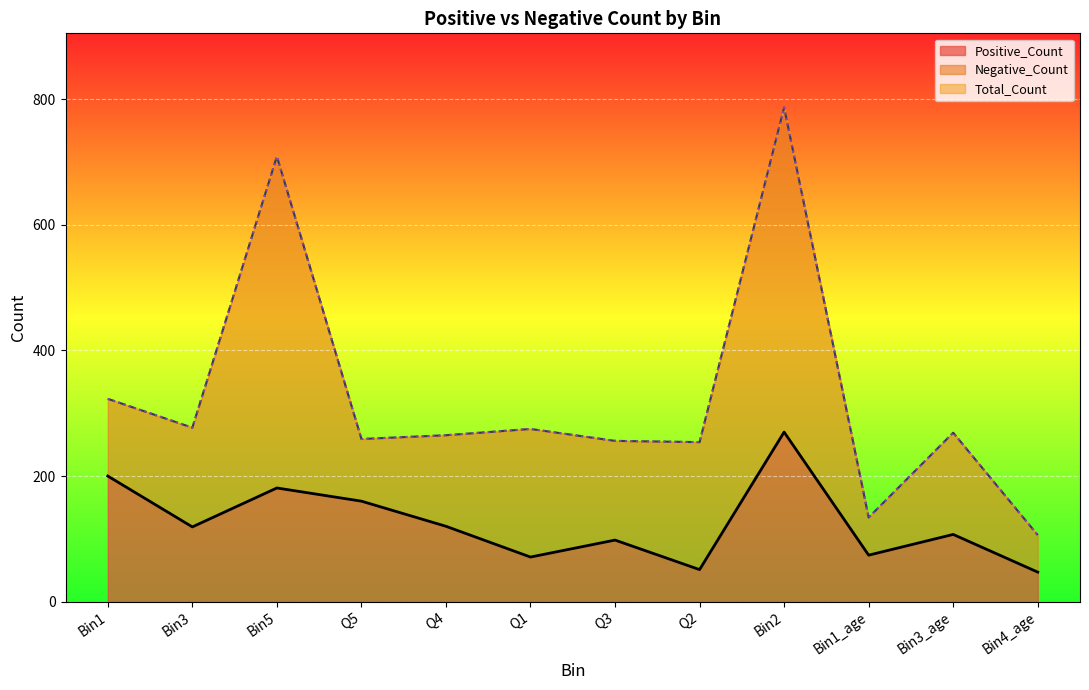

True or false: Total_Count and Positive_Count cross at least once.

False